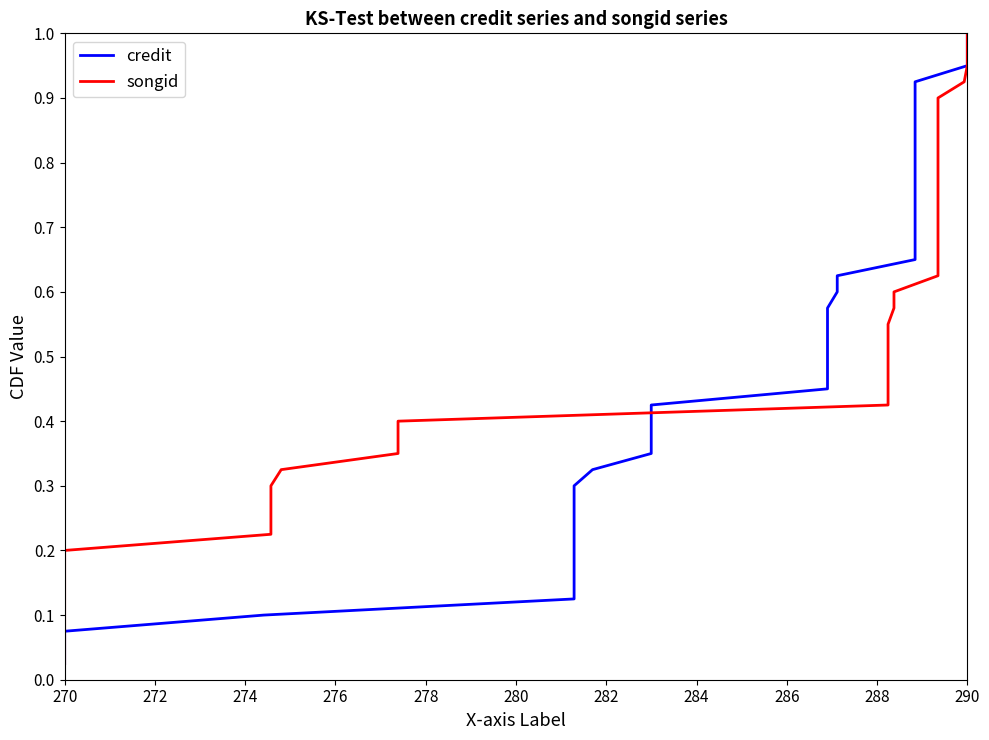

Is it true that credit equals 0.8 at 19?

False